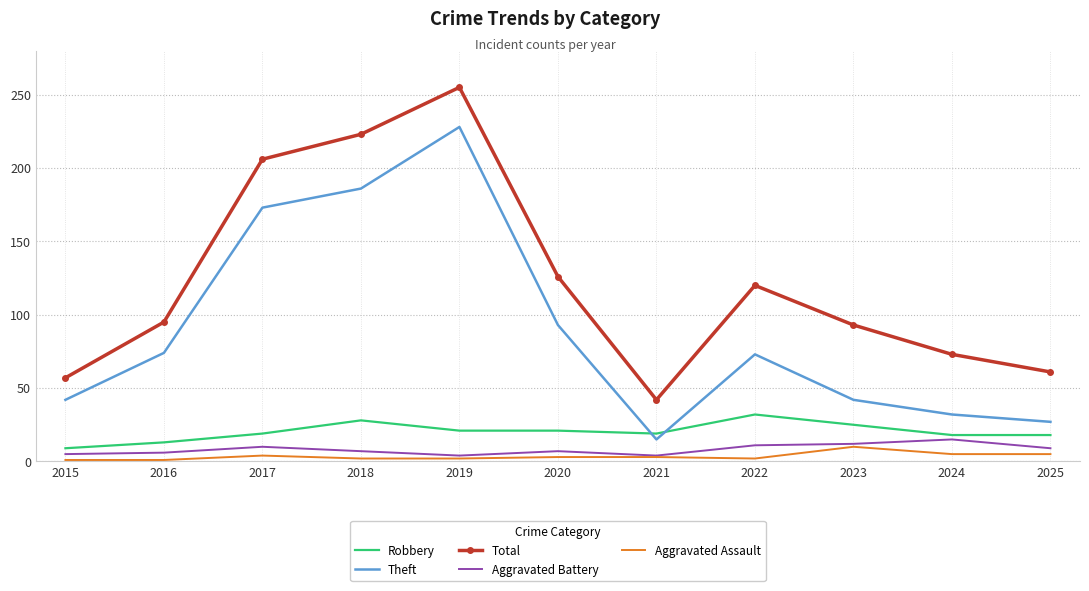

The value of Theft at 2024 is 32. True or false?

True